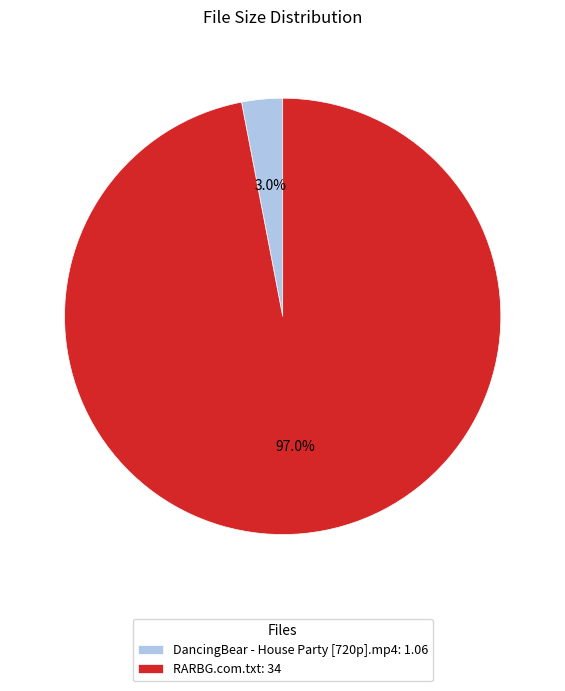

What percentage is the RARBG.com.txt slice, to the nearest percent?

97%